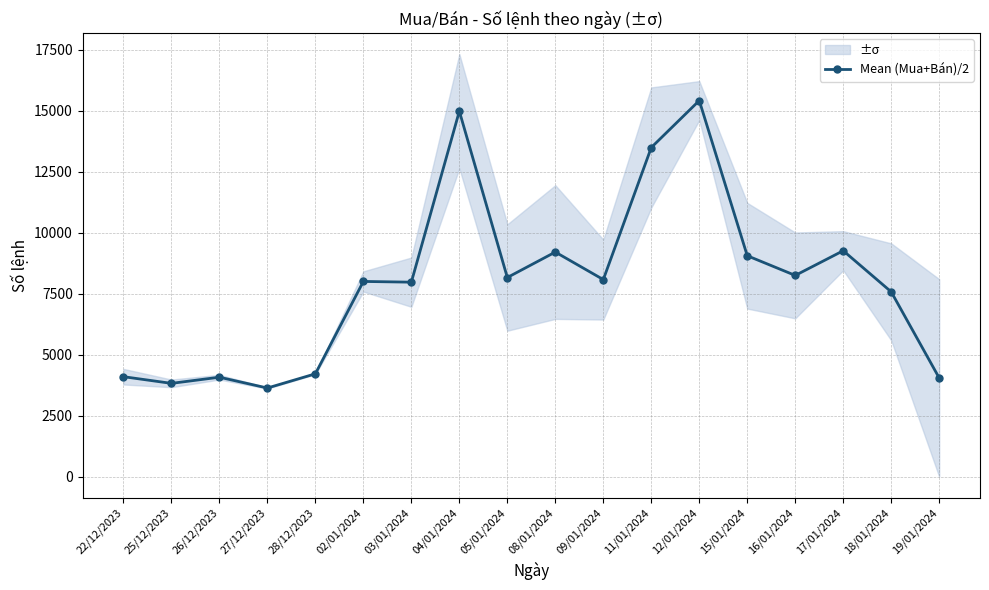

What is the difference between the values at 15/01/2024 and 19/01/2024?

5005.0